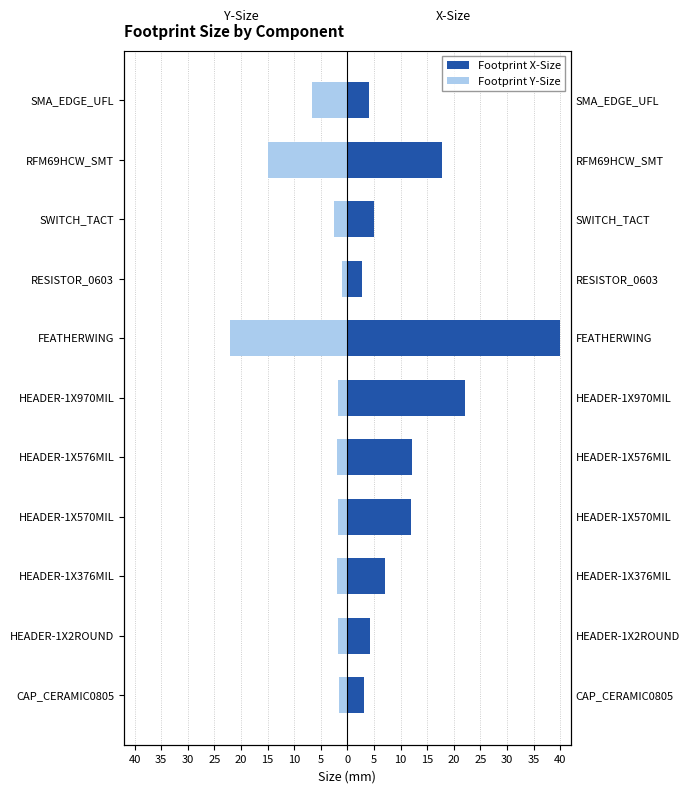

The value of Footprint X-Size at HEADER-1X2ROUND is 7.0. True or false?

False